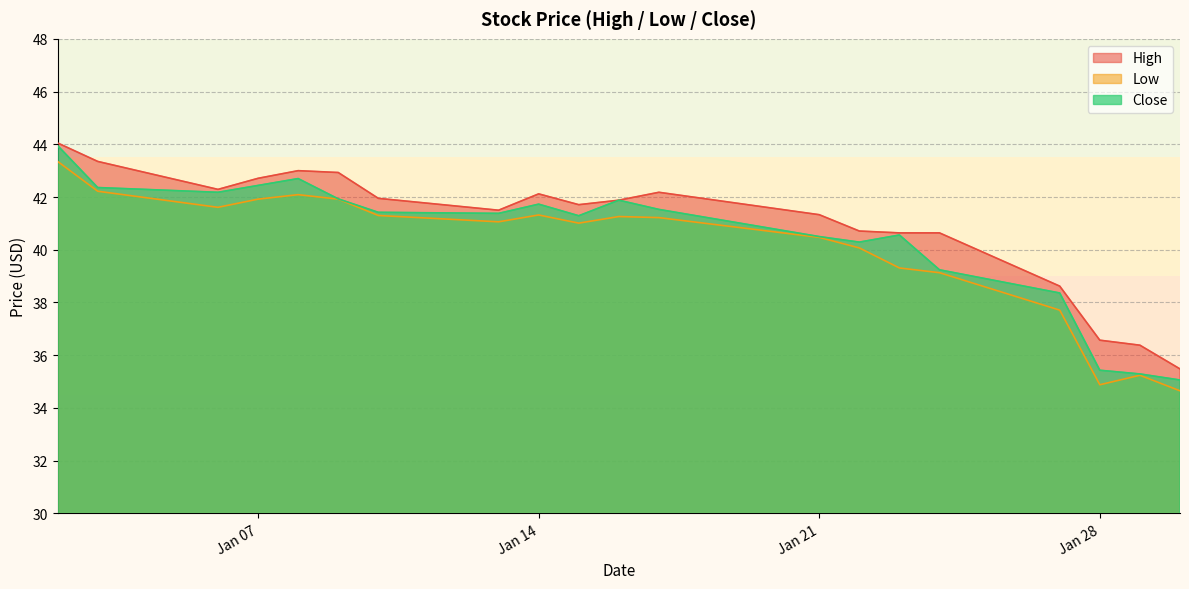

List the series in order of their overall mean, lowest first.

Low, Close, High